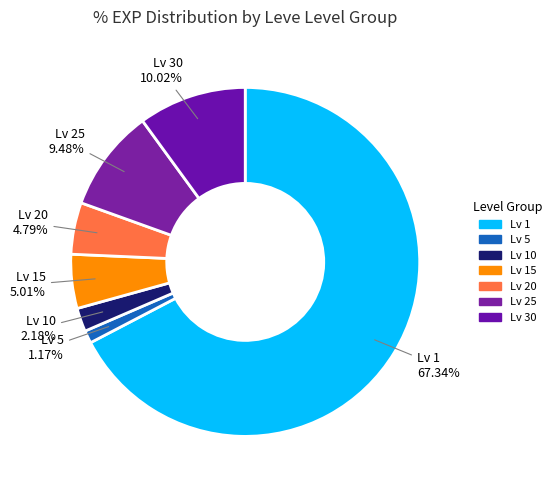

Count the number of slices in the pie.

7